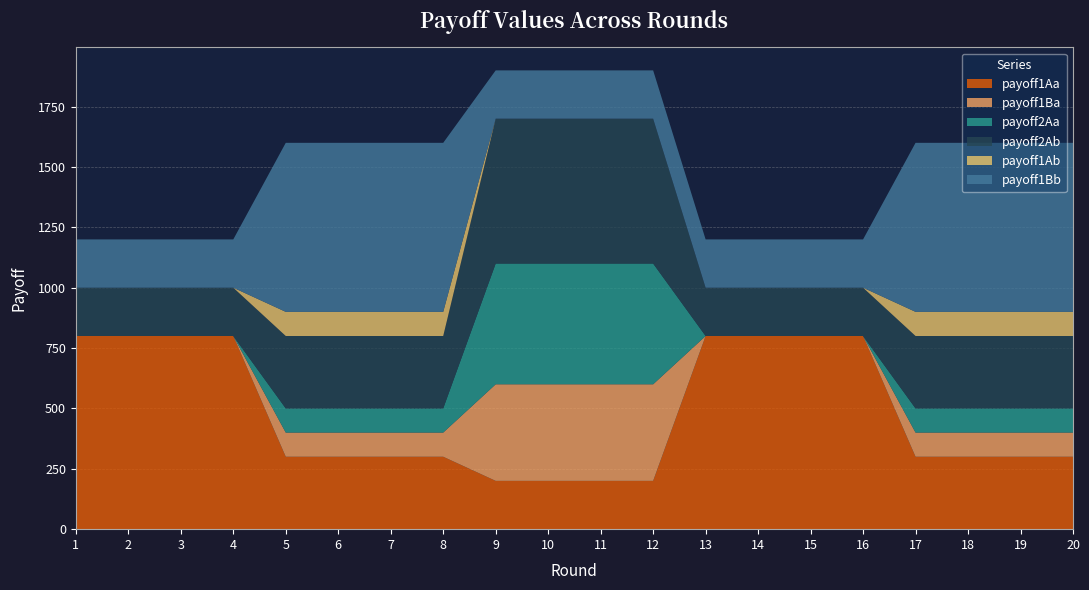

True or false: payoff2Ab and payoff2Aa intersect in this chart.

False